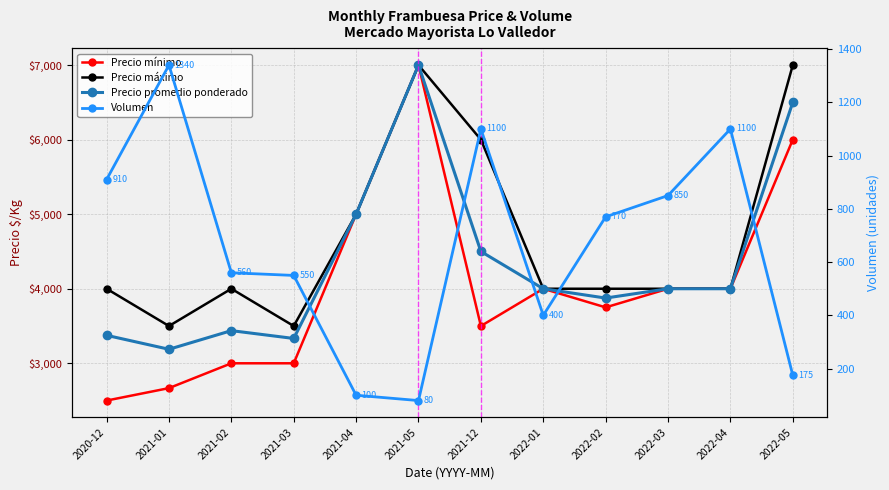

Which series has the widest spread of values?

Precio mínimo